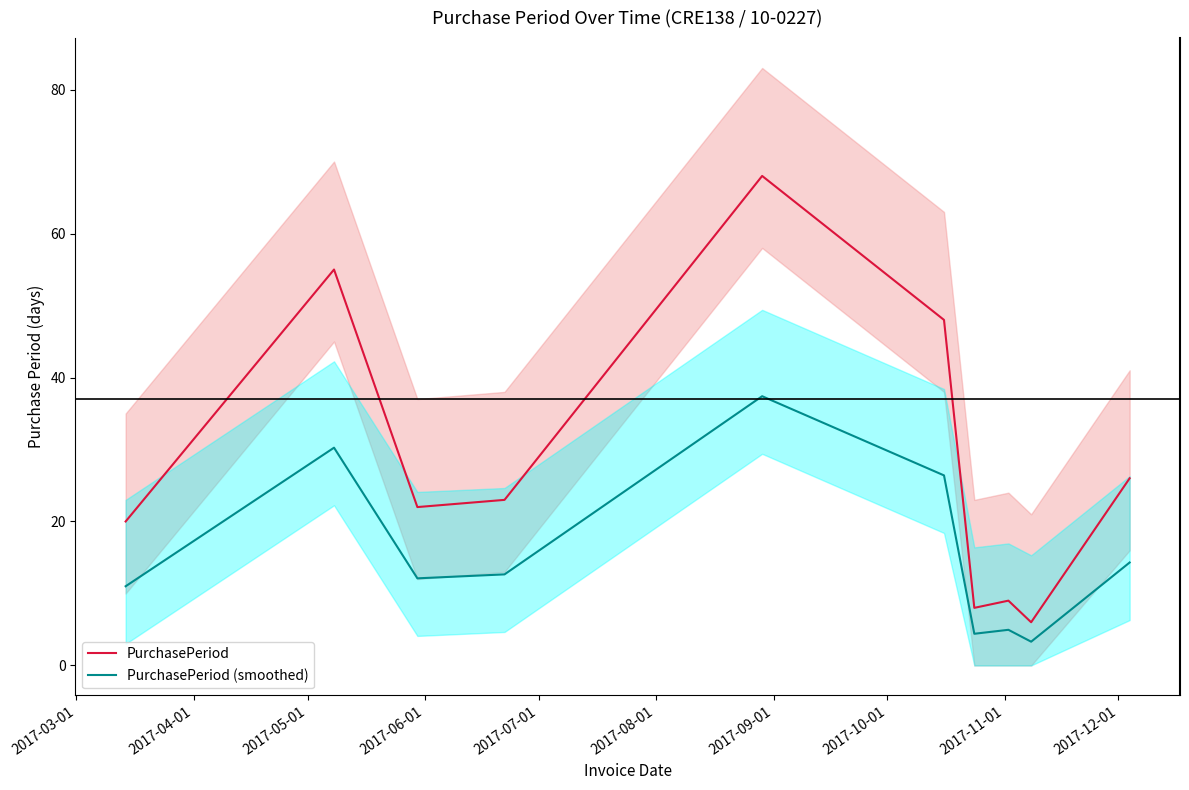

True or false: PurchasePeriod (smoothed) and PurchasePeriod intersect in this chart.

False